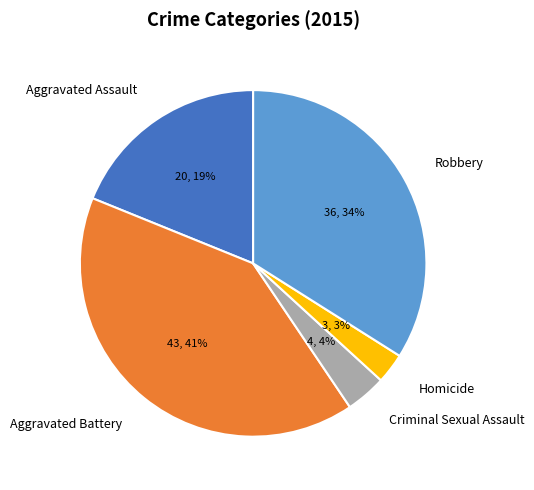

Is Robbery the majority of the pie?

No